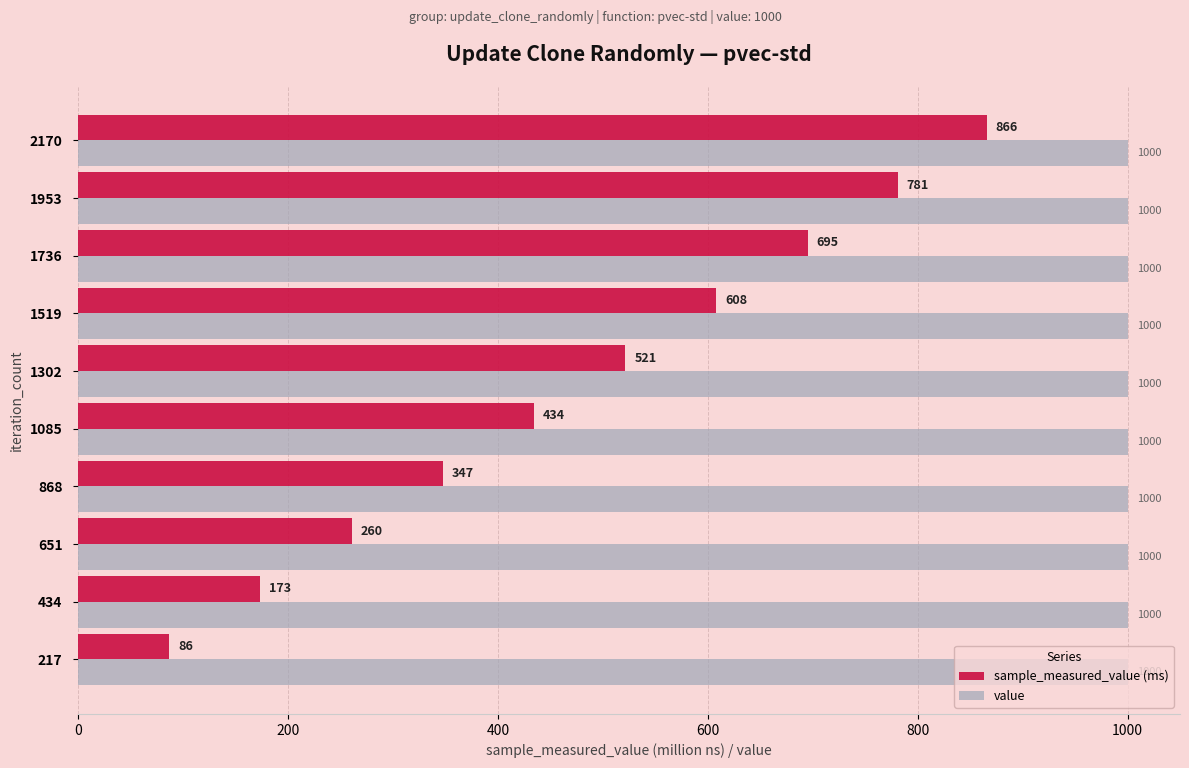

What is the difference between the maximum and minimum values in the sample_measured_value (ms) series?

779.2